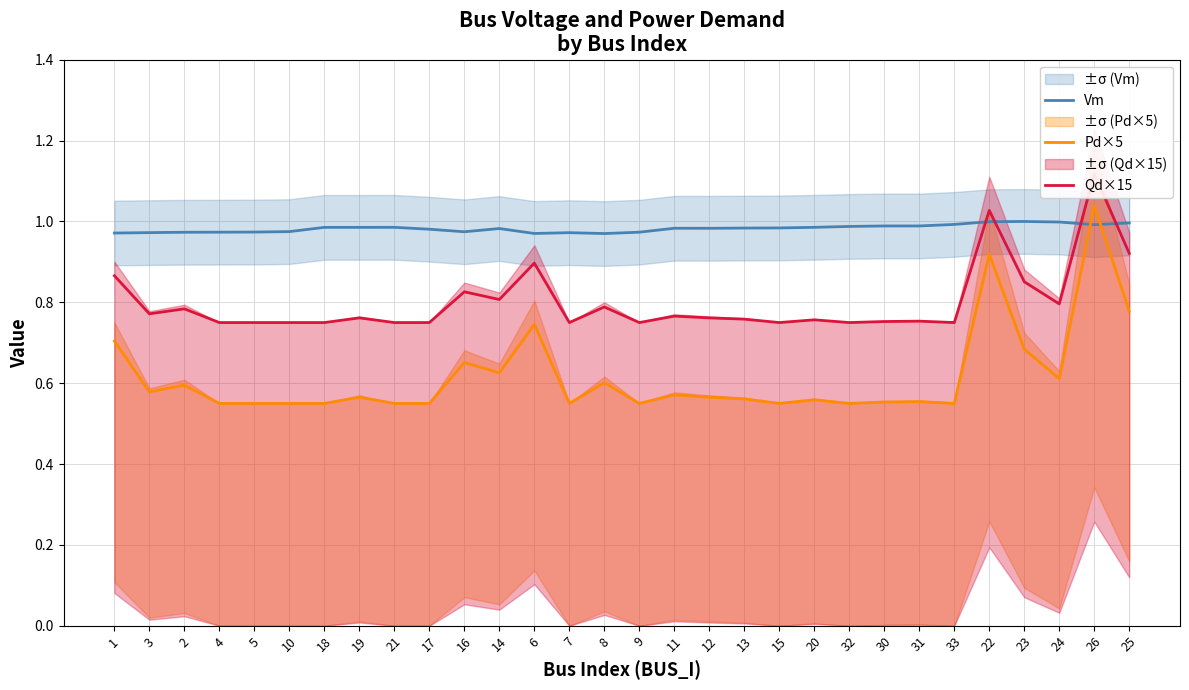

What are all the series names shown in the legend?

Vm, Pd×5, Qd×15